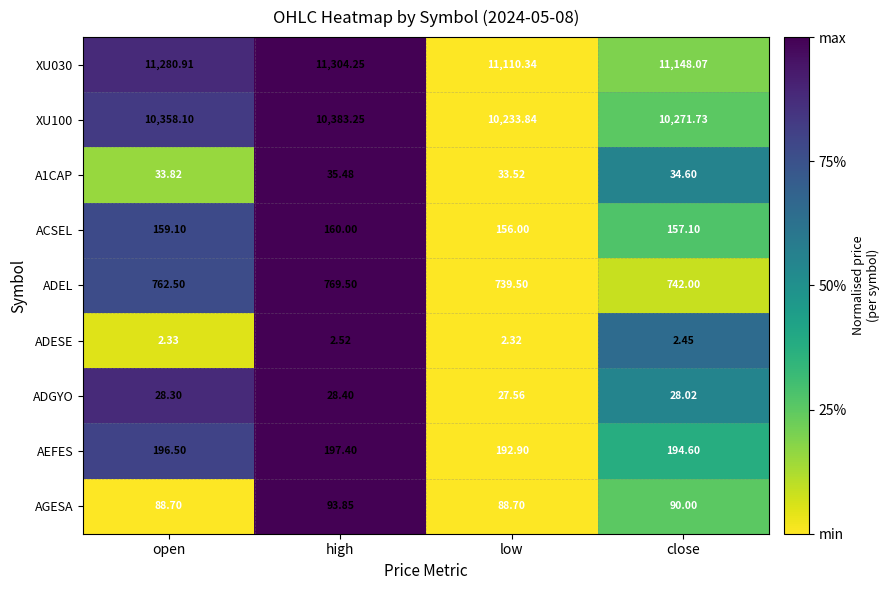

Is the value of AGESA at open greater than the value of AEFES at high?

No